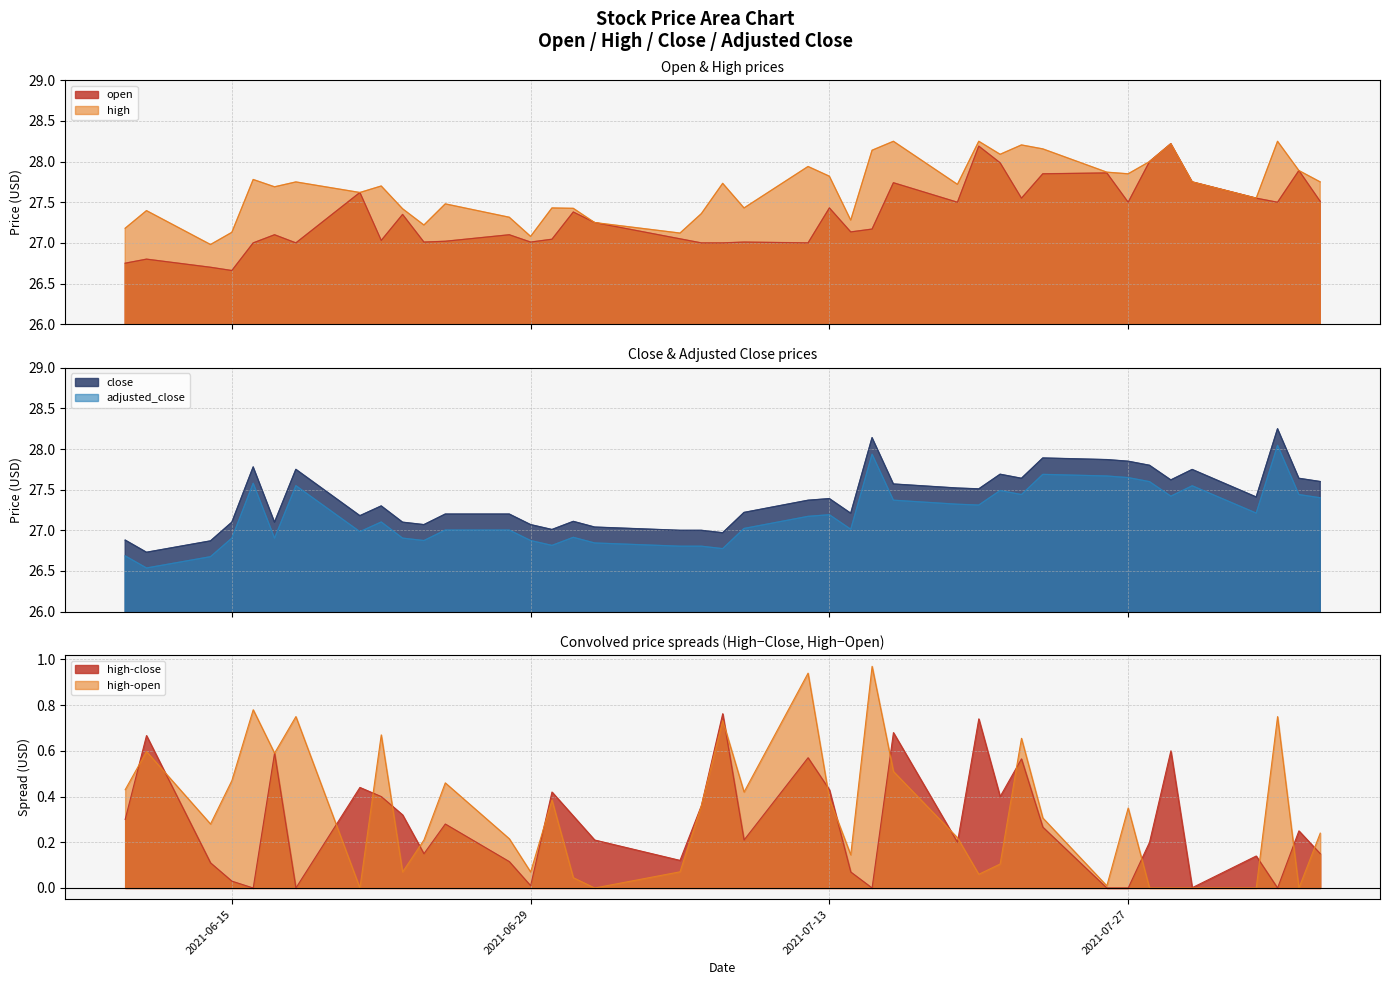

What is the difference between the maximum and second lowest values in the close series?

1.4